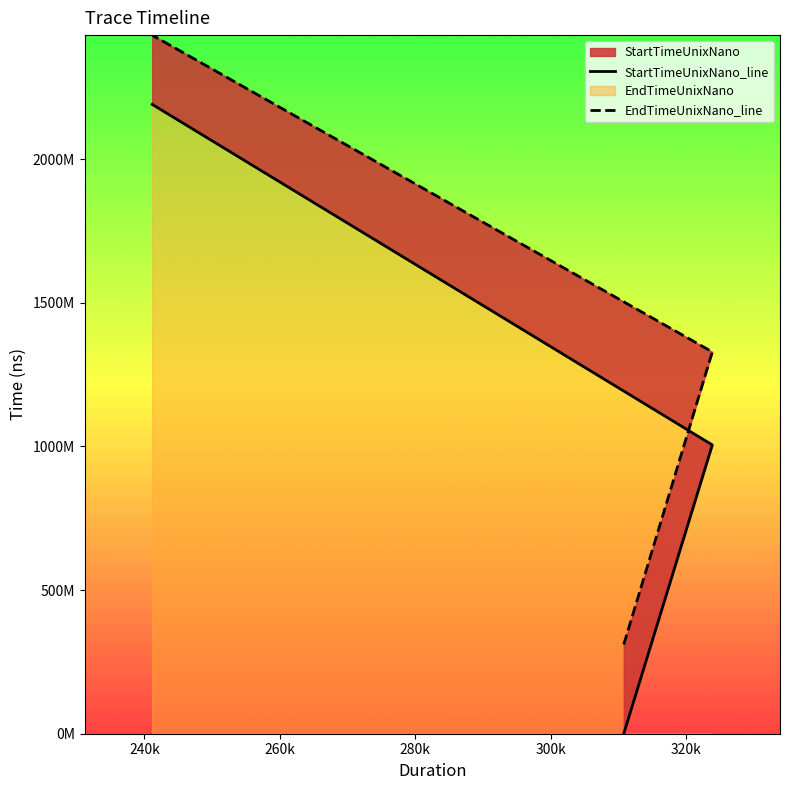

Which series changed the most between 240k and 260k?

StartTimeUnixNano_line